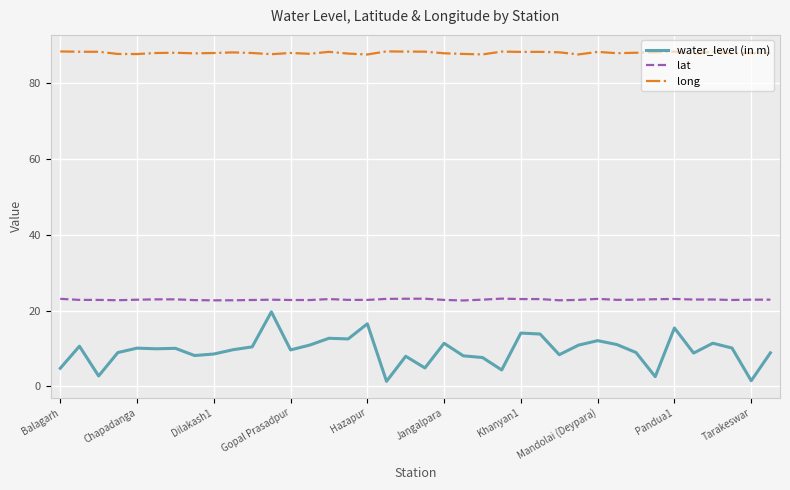

Does the chart display data point markers on the line(s)?

No